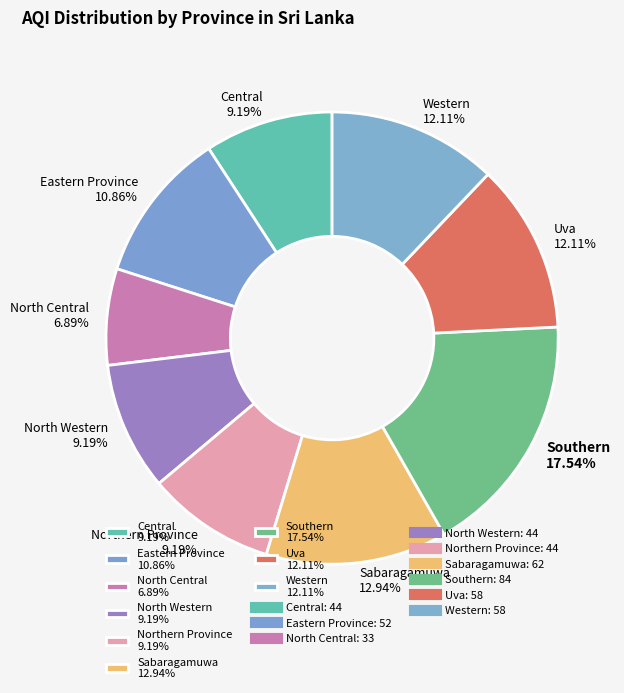

What is the ratio of the value at Uva to the value at Northern Province?

1.3